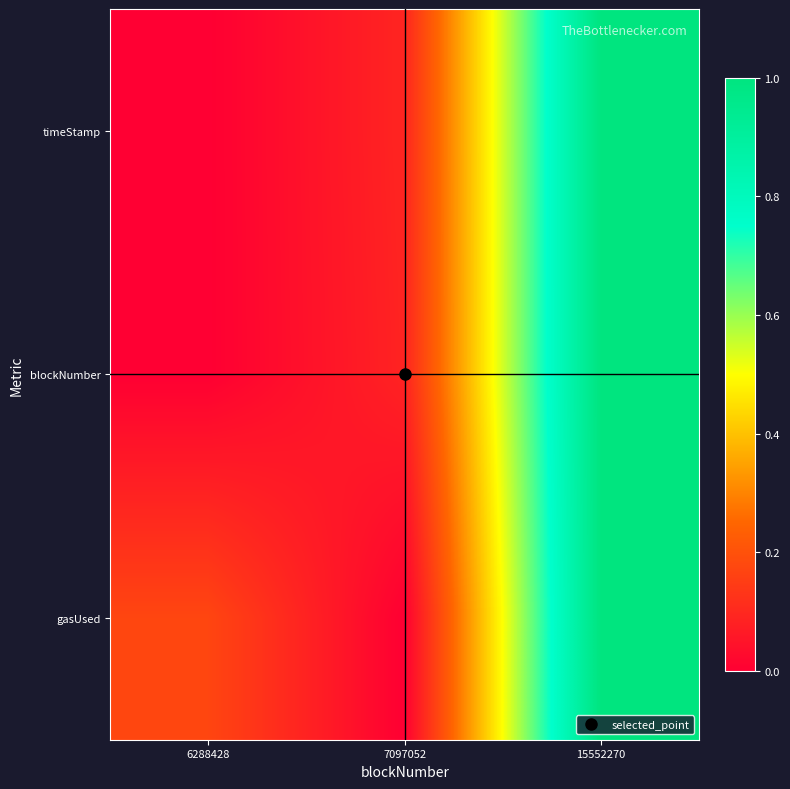

Rank the series at 7097052 from highest to lowest value.

timeStamp, blockNumber, gasUsed